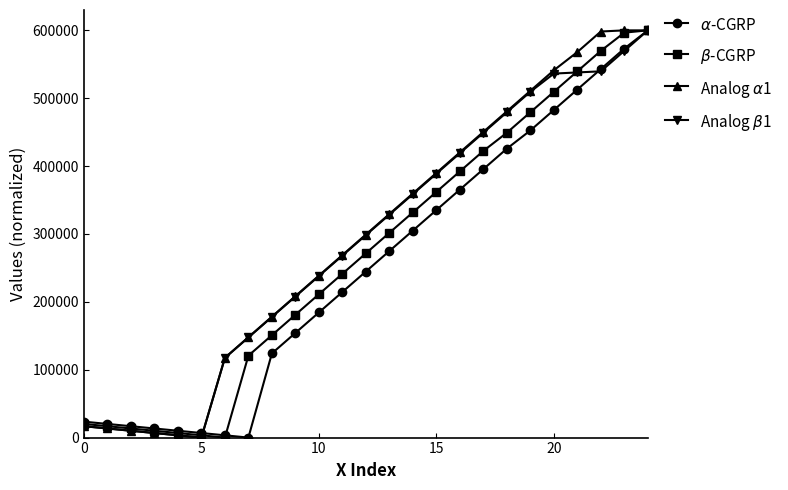

What is the maximum value shown in the chart?

600000.0